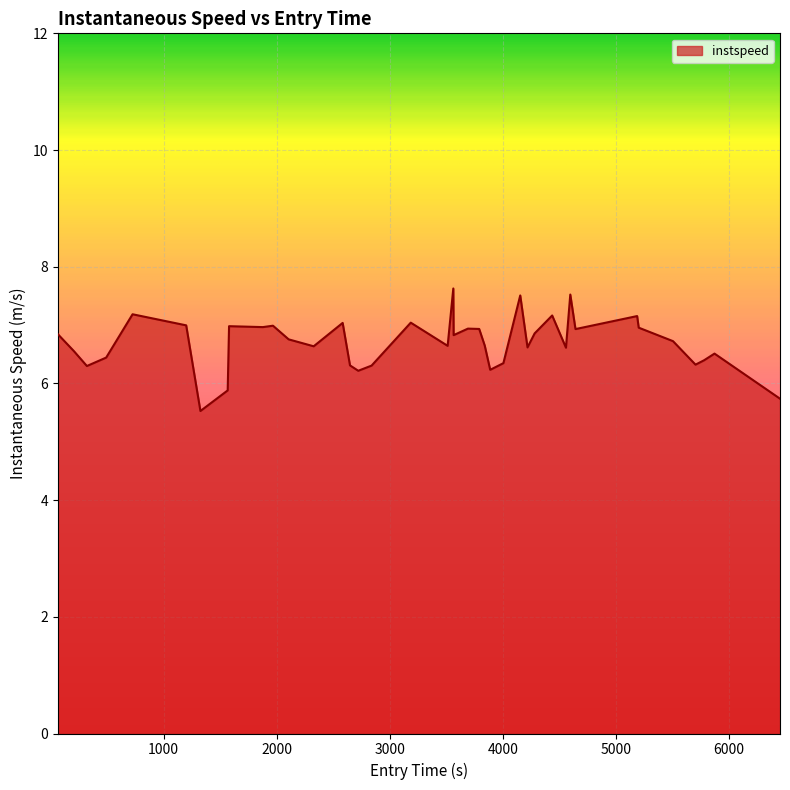

What is the smallest value displayed?

5.5